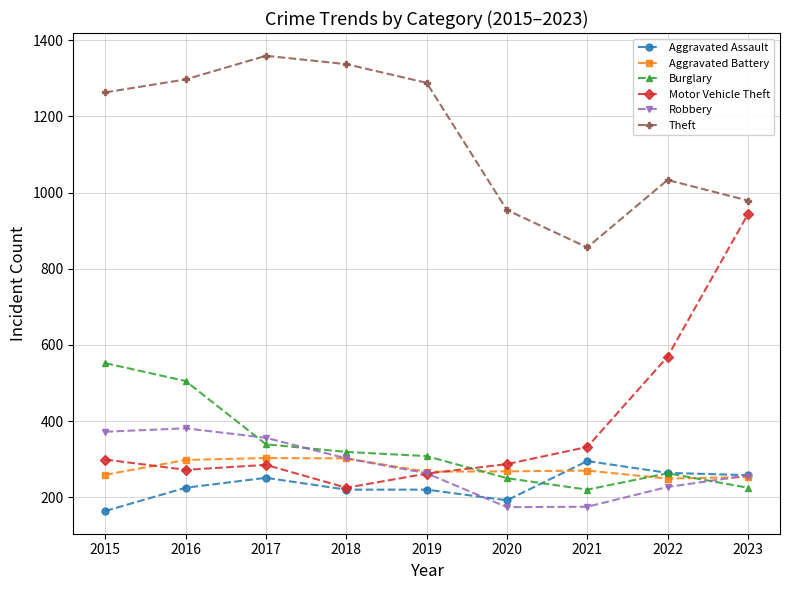

At which category does the chart reach its peak across all series?

2017